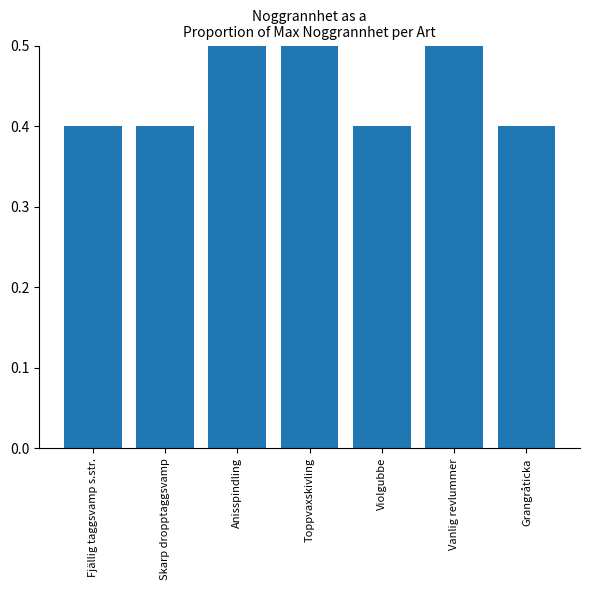

True or false: the data shows 0.4 at Grangråticka.

True